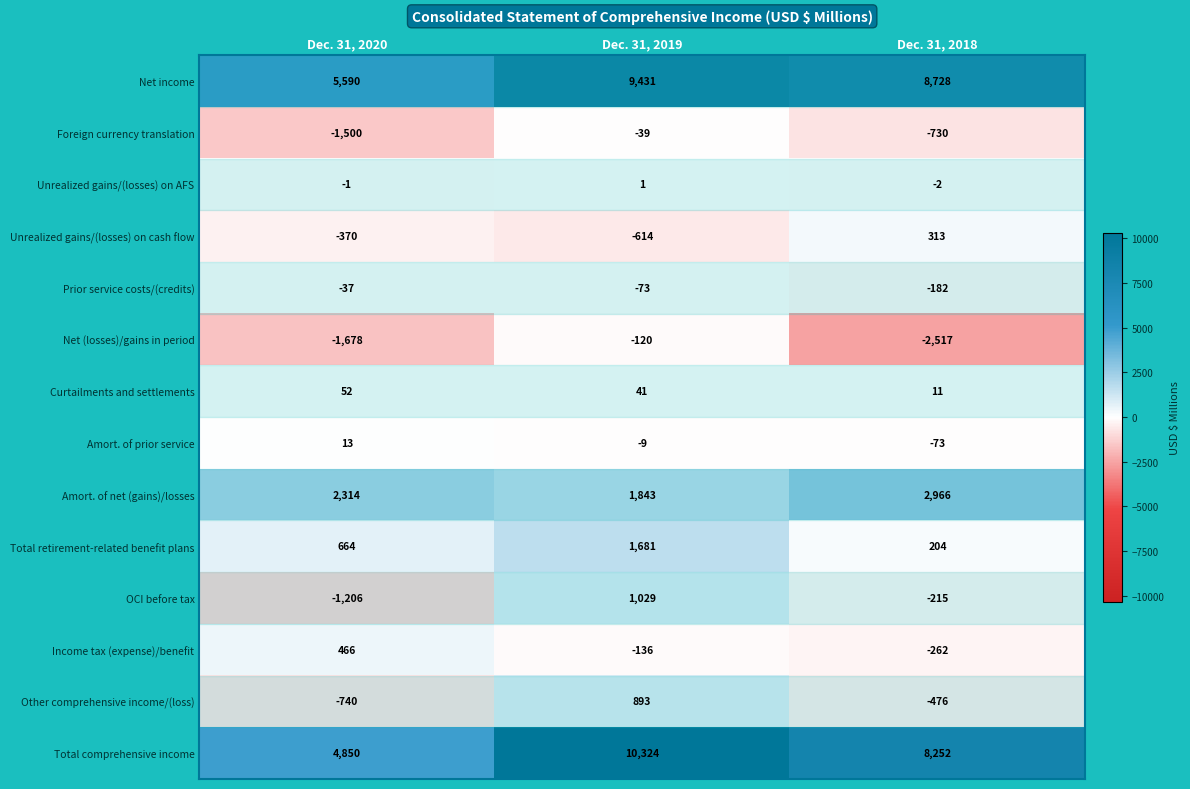

How many values in OCI before tax are below zero?

2